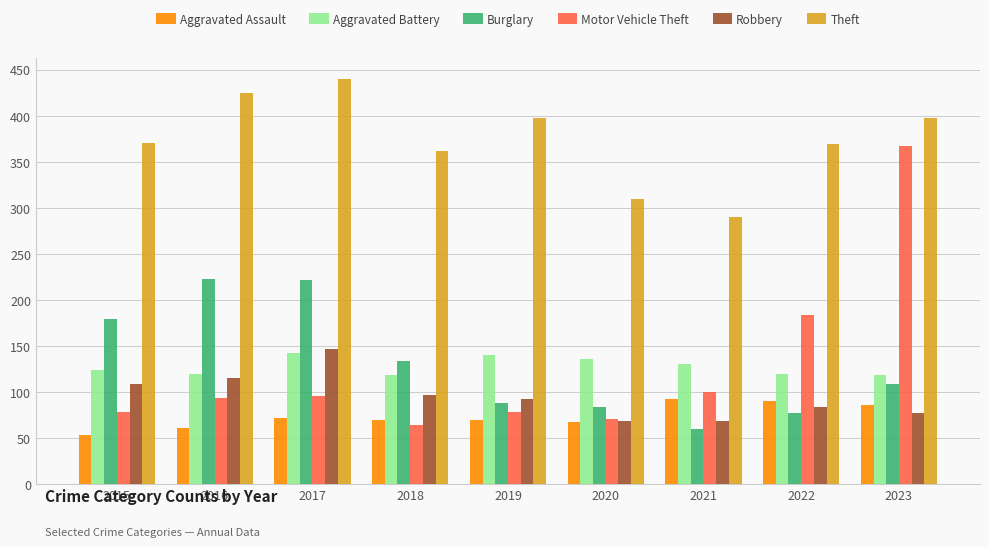

Which series has the widest spread of values?

Motor Vehicle Theft